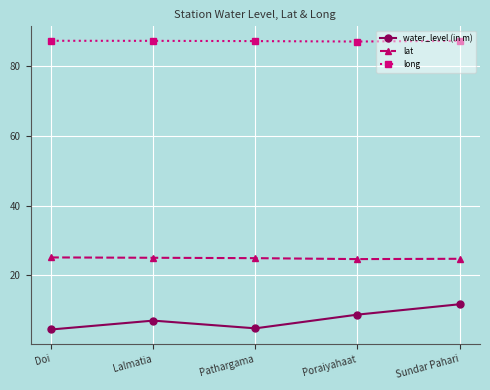

What is the total value across all series at Pathargama?

117.0